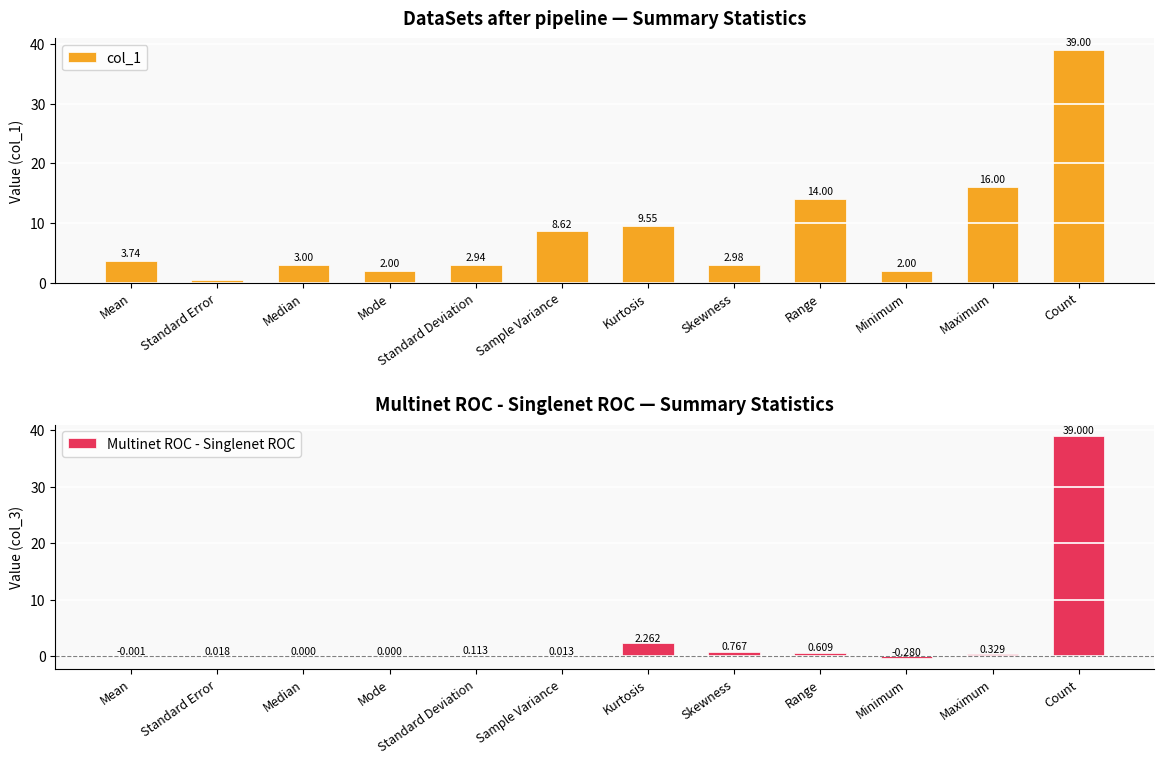

Is it true that col_1 equals 10.8 at Maximum?

False